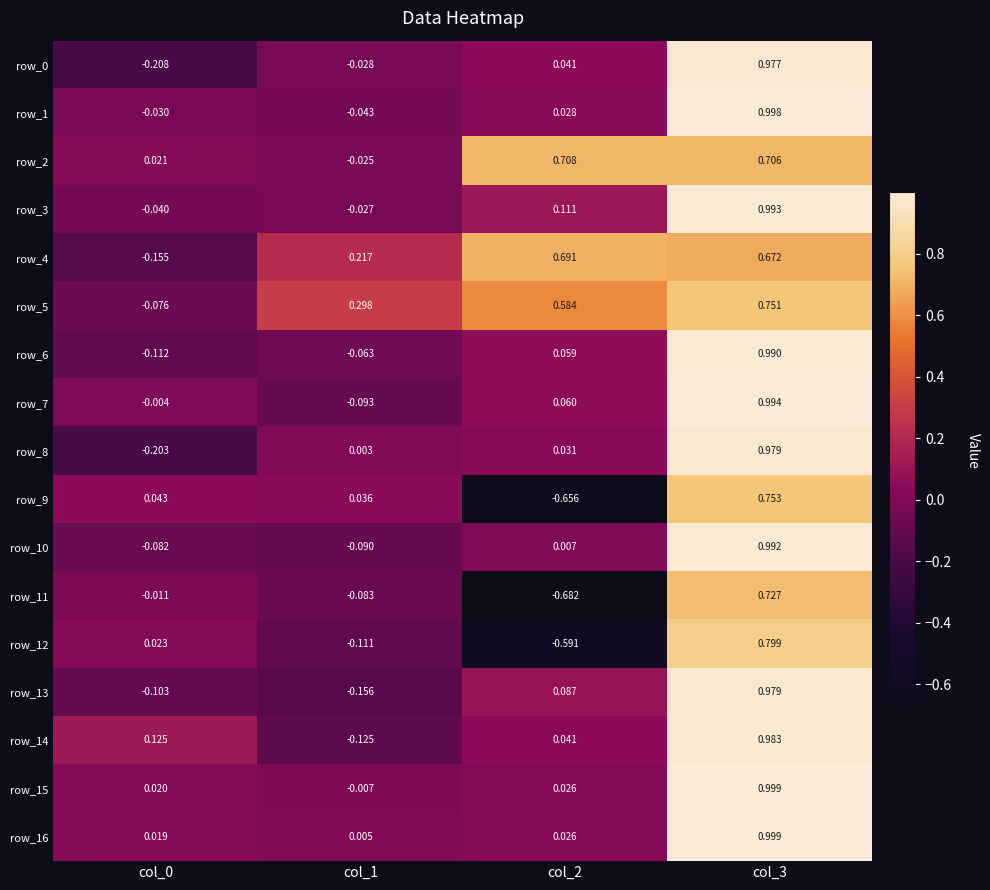

Is the value of row_1 at col_3 greater than the value of row_13 at col_0?

Yes